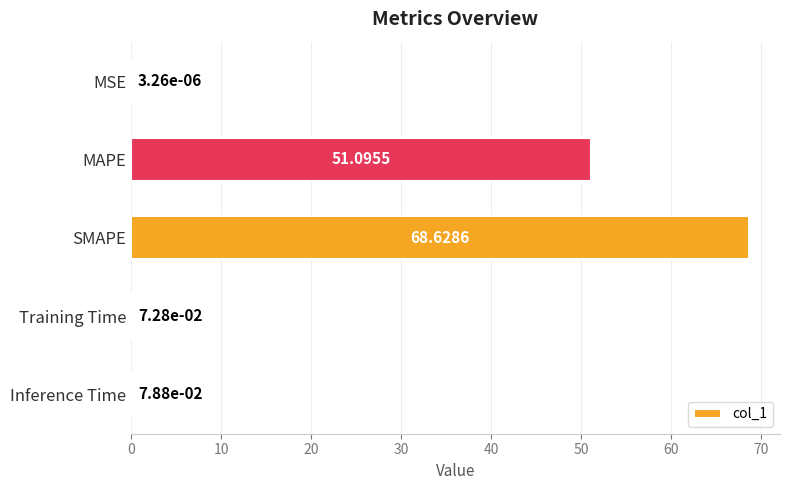

Does the chart contain stacked bars?

No